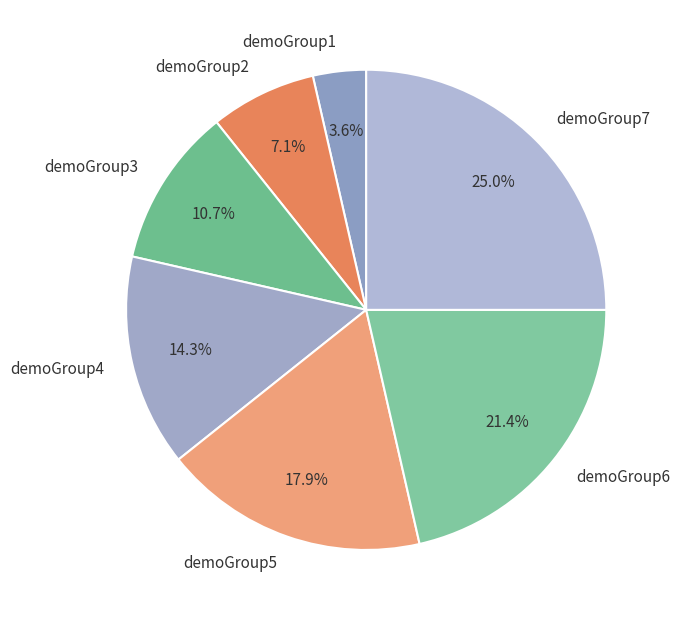

To the nearest percent, what is the combined percentage of demoGroup2 and demoGroup7?

32%